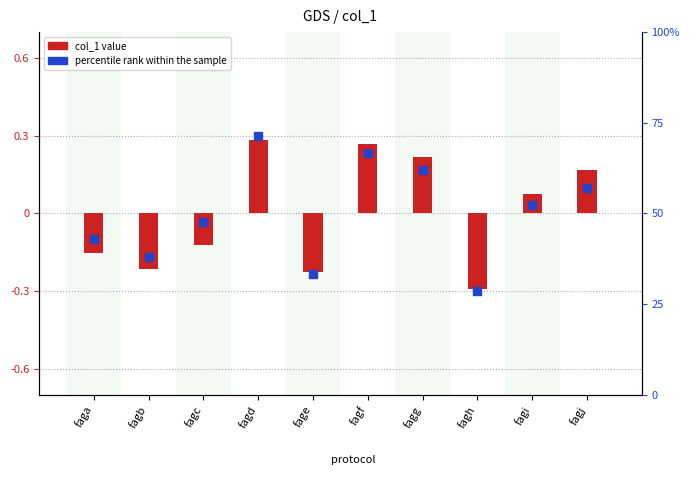

Is the value of col_1 (normalized) at fagi greater than the value of percentile rank within sample at fagc?

Yes